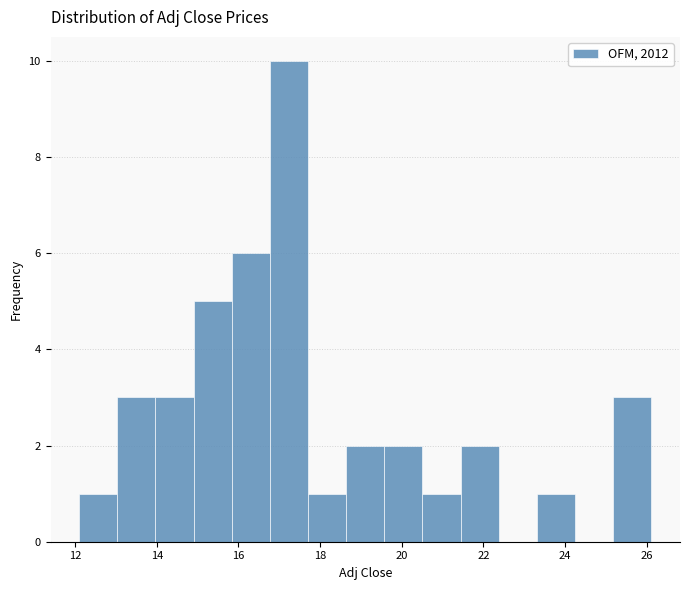

Reading left to right, transcribe this chart: for each bar, give the range it covers on the x-axis and its height. Neither the bar edges nor the heights are printed on the chart, so give them approximately, as read against the axes.

12.0 to 13.0: 1
13.0 to 14.0: 3
14.0 to 15.0: 3
15.0 to 15.8: 5
15.8 to 16.8: 6
16.8 to 17.8: 10
17.8 to 18.6: 1
18.6 to 19.6: 2
19.6 to 20.6: 2
20.6 to 21.4: 1
21.4 to 22.4: 2
22.4 to 23.4: 0
23.4 to 24.2: 1
24.2 to 25.2: 0
25.2 to 26.2: 3